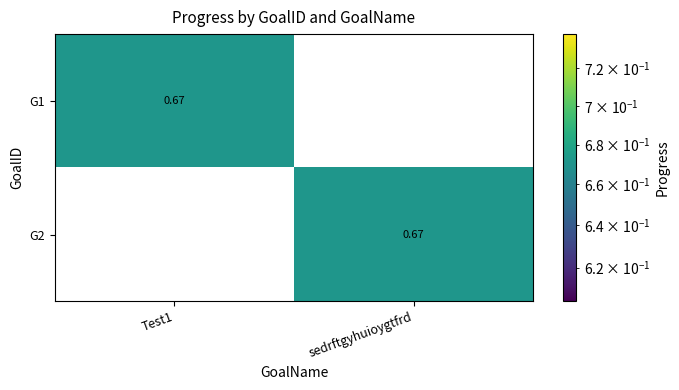

At which label does G2 reach its peak?

sedrftgyhuioygtfrd